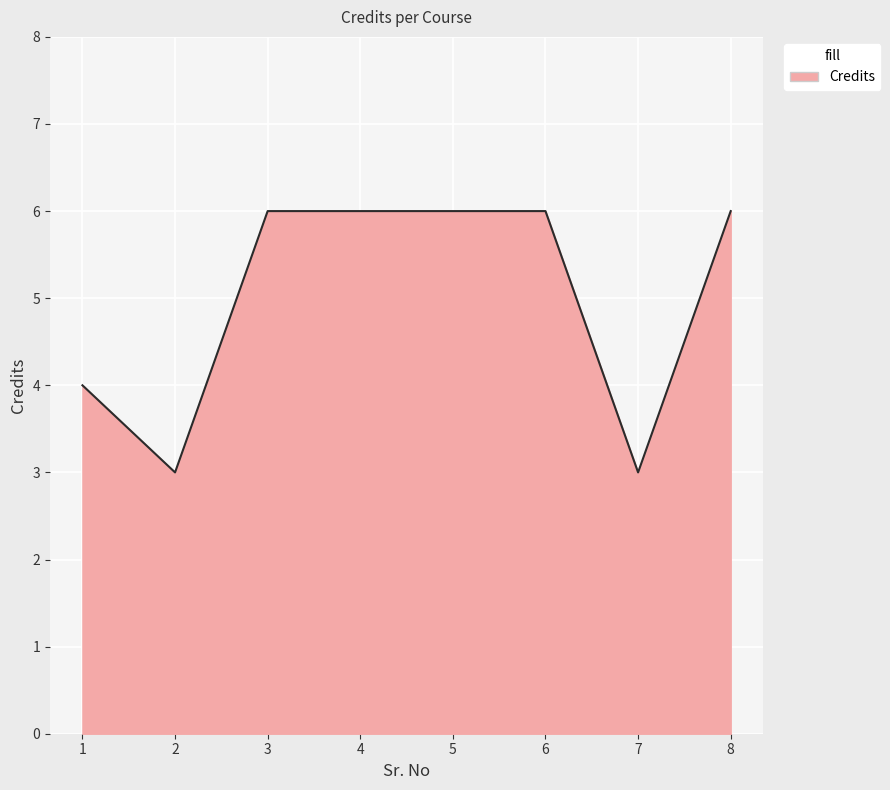

Reading left to right, what are all the values shown in this chart?

4	3	6	6	6	6	3	6